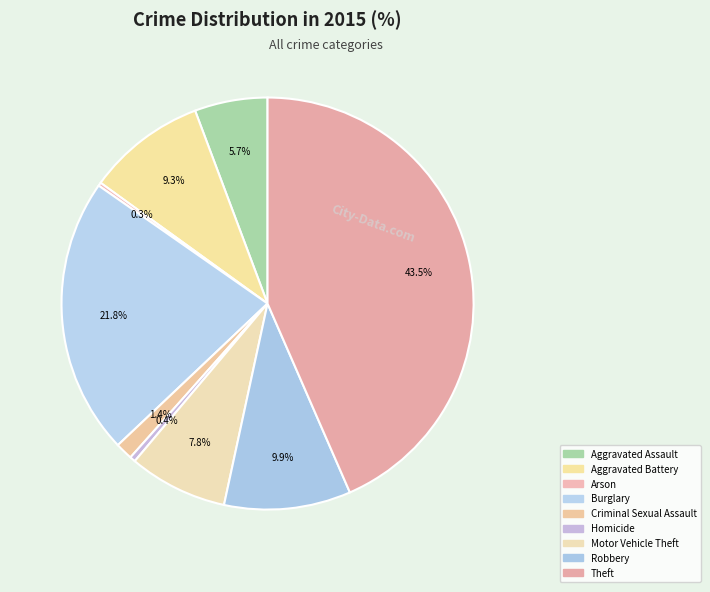

Combined, do Burglary and Theft account for over 50%?

Yes